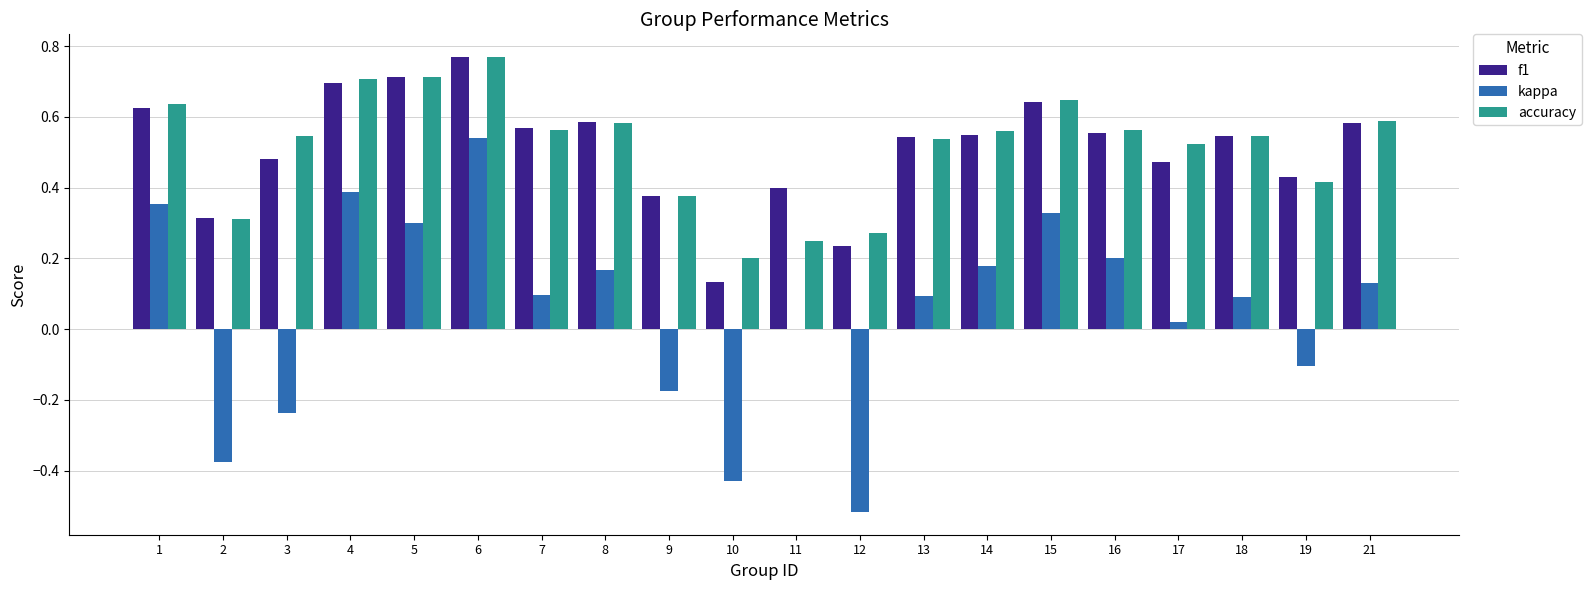

What is the sum of all kappa values?

1.0